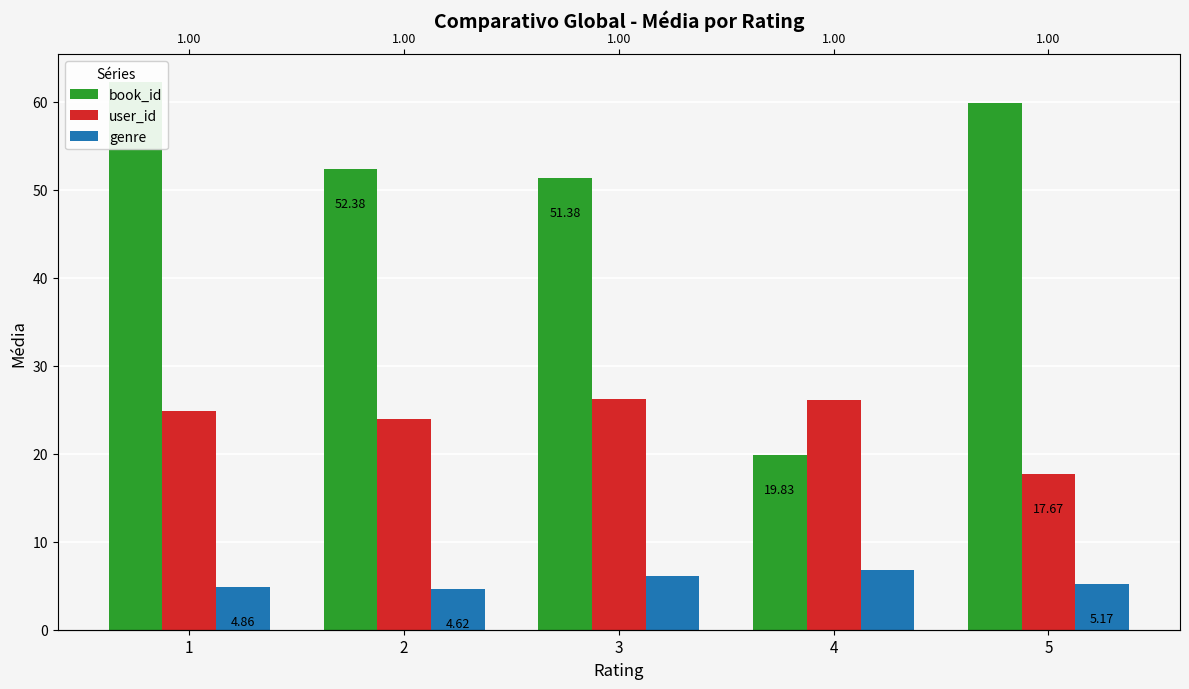

Which label corresponds to the largest value in the chart?

1